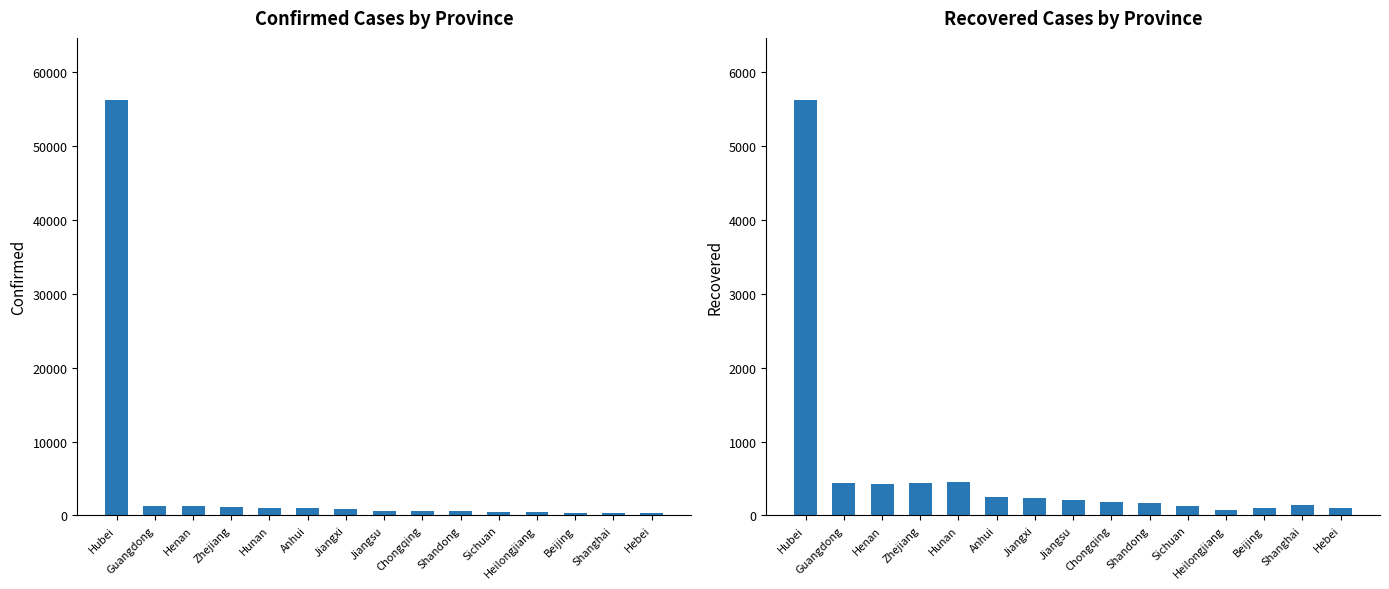

What position from the left is Heilongjiang?

12